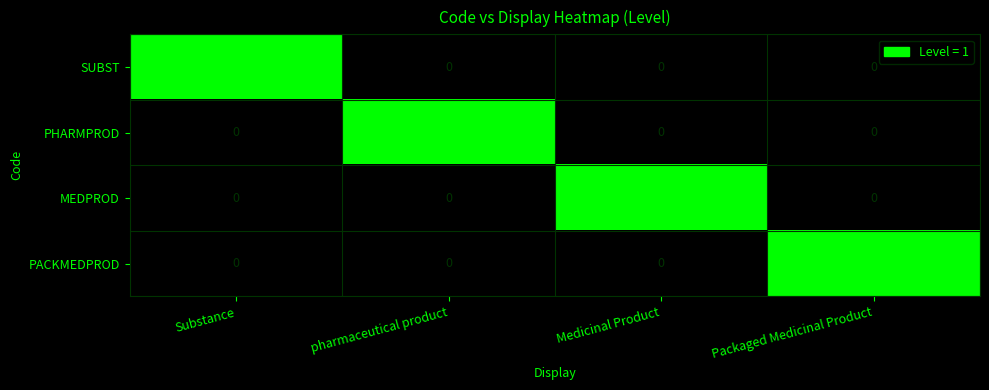

What is the total value across all series at Substance?

1